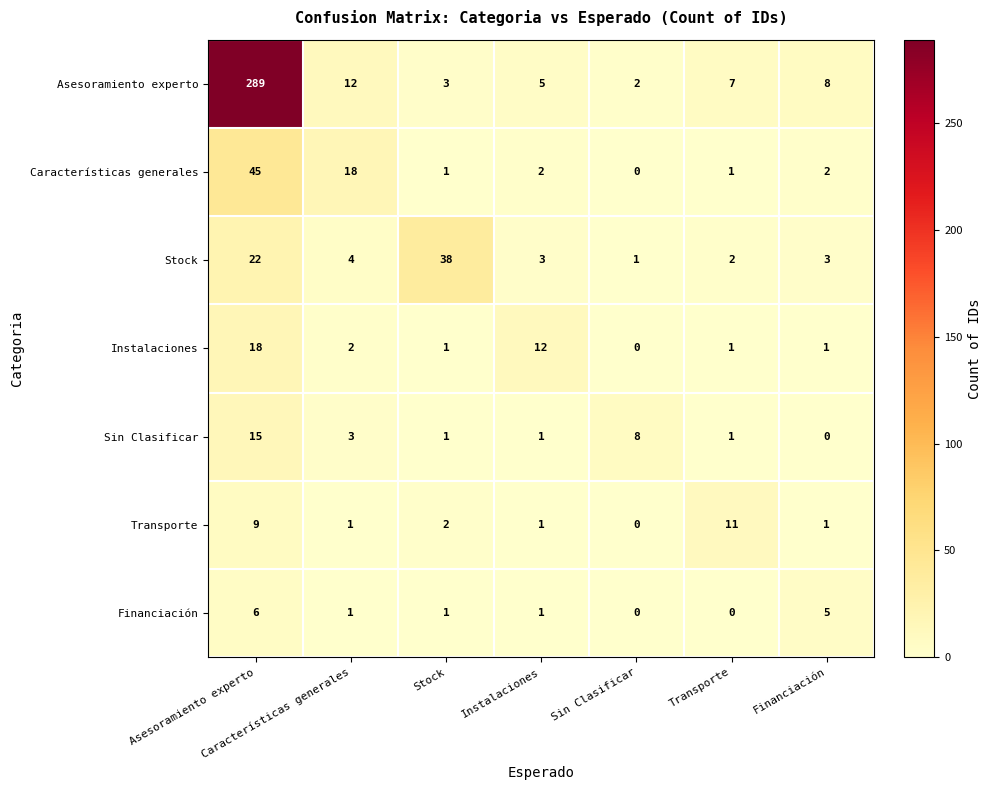

List the labels in order of Asesoramiento experto value, largest first.

Asesoramiento experto, Características generales, Financiación, Transporte, Instalaciones, Stock, Sin Clasificar